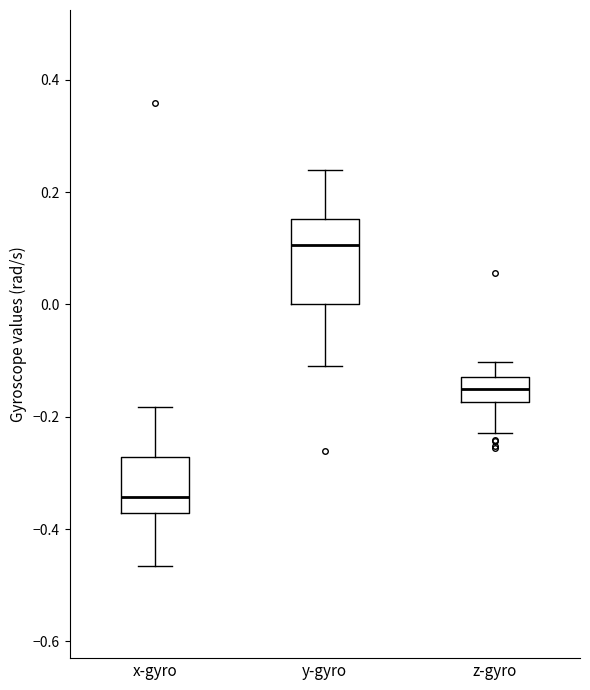

Reading left to right, read every box against the y-axis: the position of its median line, the range the box covers, and the ends of its whiskers. The values are not printed on the chart, so give them approximately, as read against the axis.

x-gyro: median -0.34, box -0.38 to -0.28, whiskers -0.46 to -0.18
y-gyro: median 0.10, box 0.00 to 0.16, whiskers -0.12 to 0.24
z-gyro: median -0.16, box -0.18 to -0.12, whiskers -0.22 to -0.10